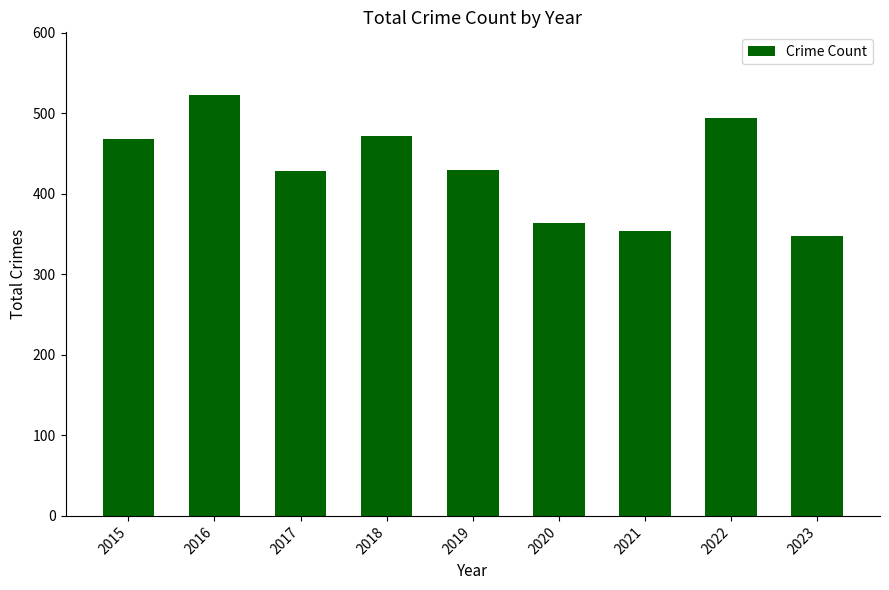

What is the ratio of the value at 2016 to the value at 2017?

1.2